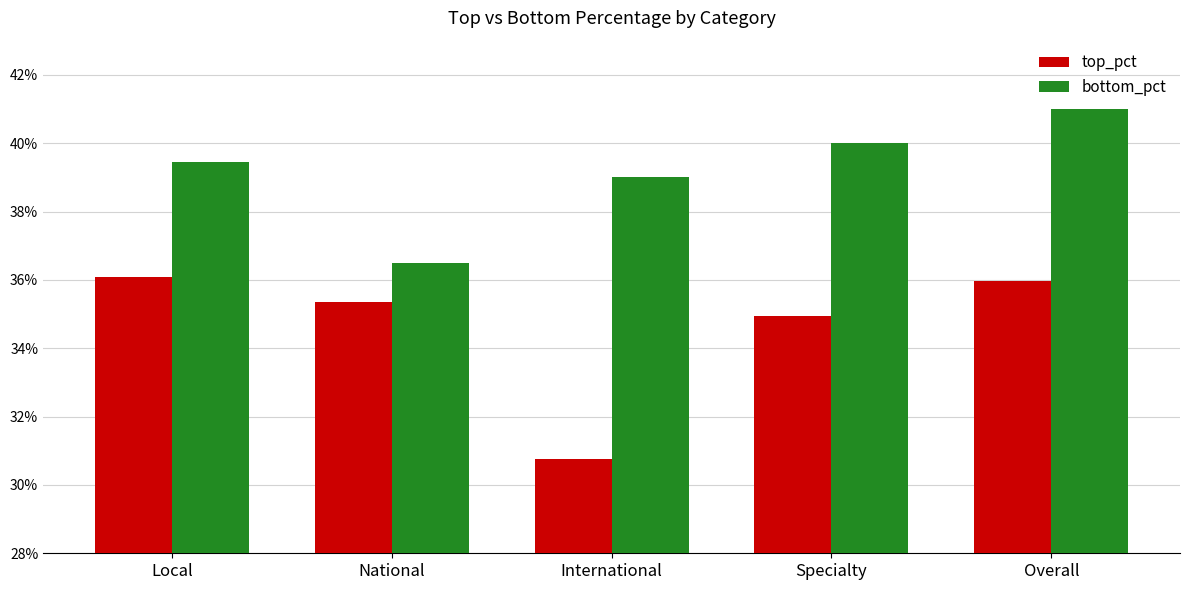

True or false: bottom_pct has a value of 0.2 at National.

False